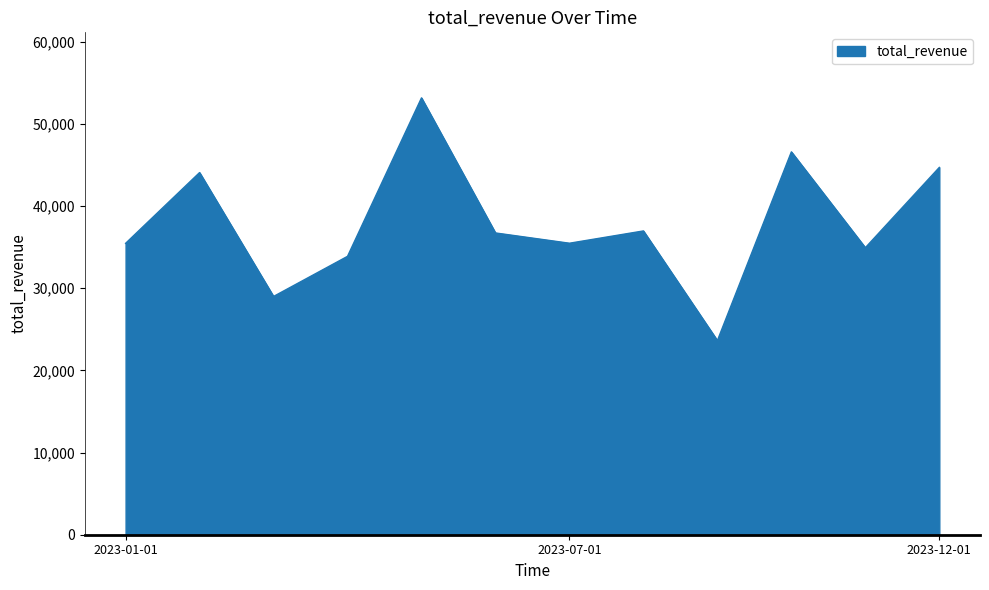

What is the greatest value displayed?

53150